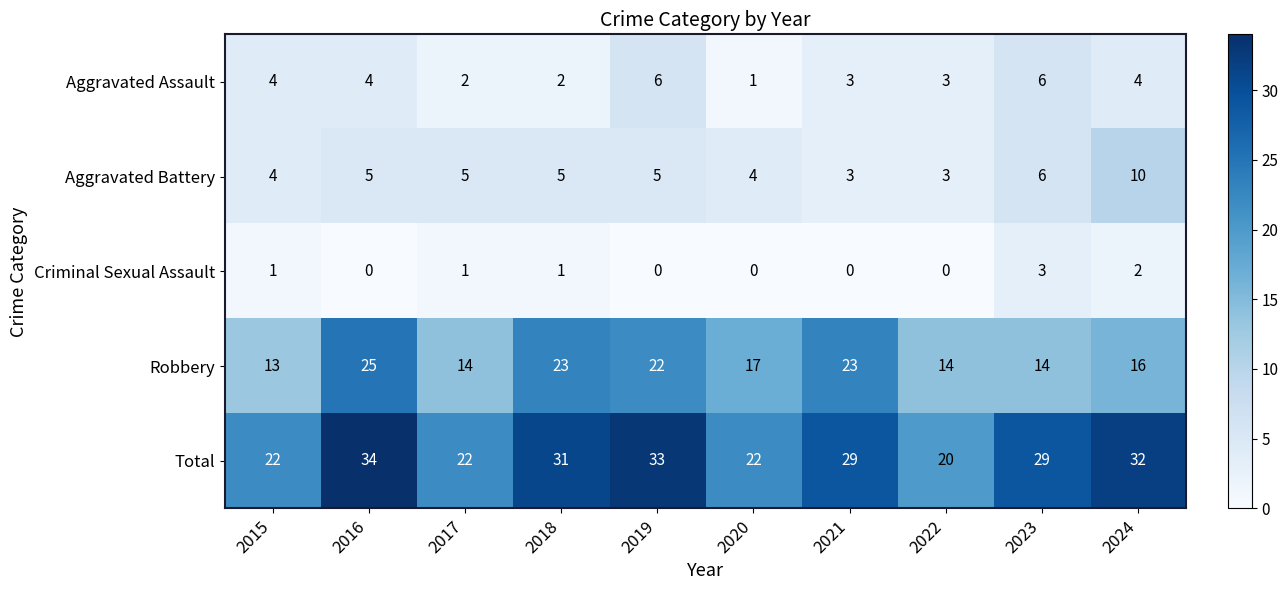

What is the difference between the highest and lowest values at 2021?

29